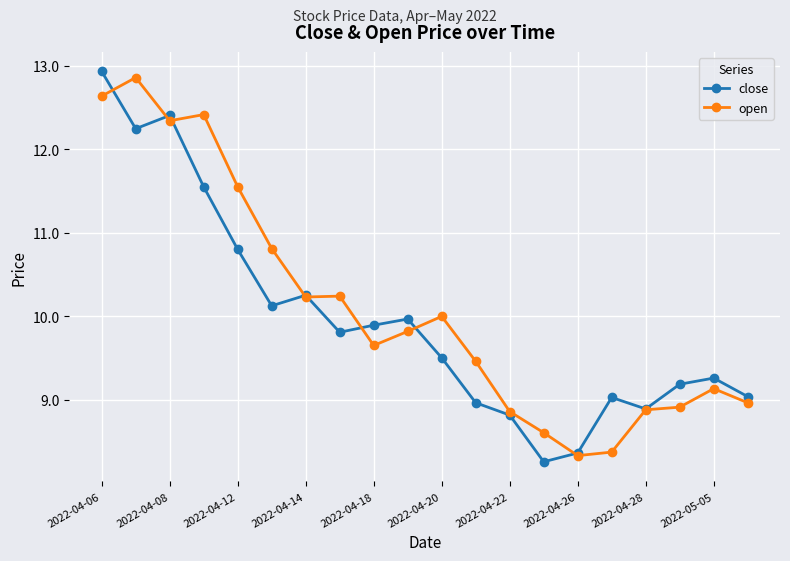

What is the value of the open point at the 4th from the left?

12.4